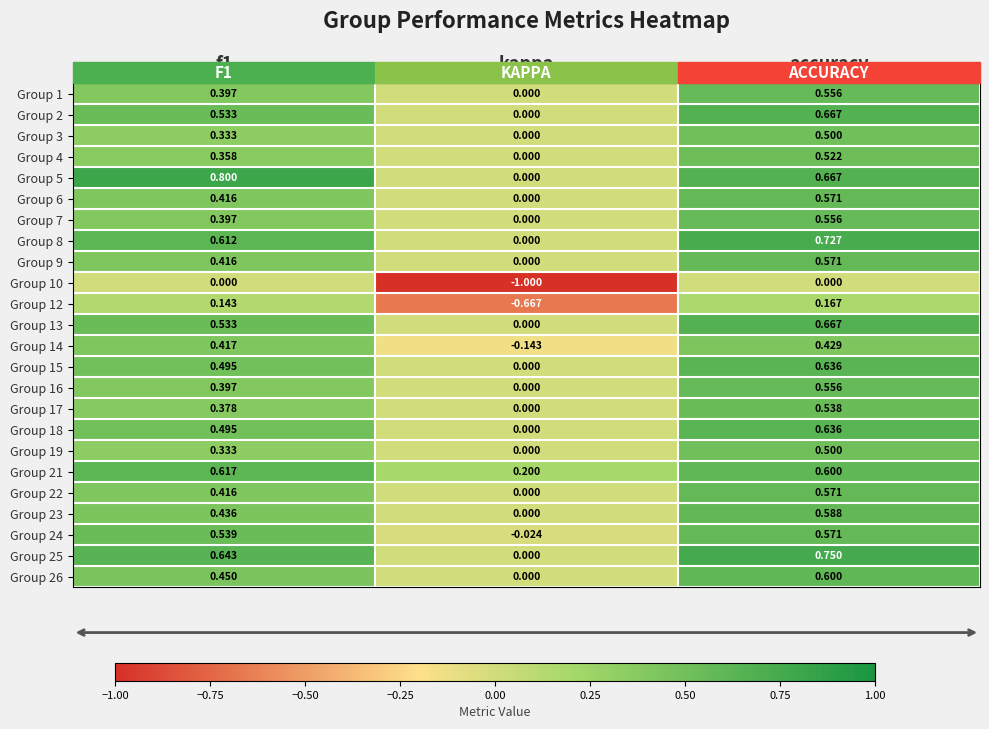

Where is Group 22 nearest to the value 0?

kappa